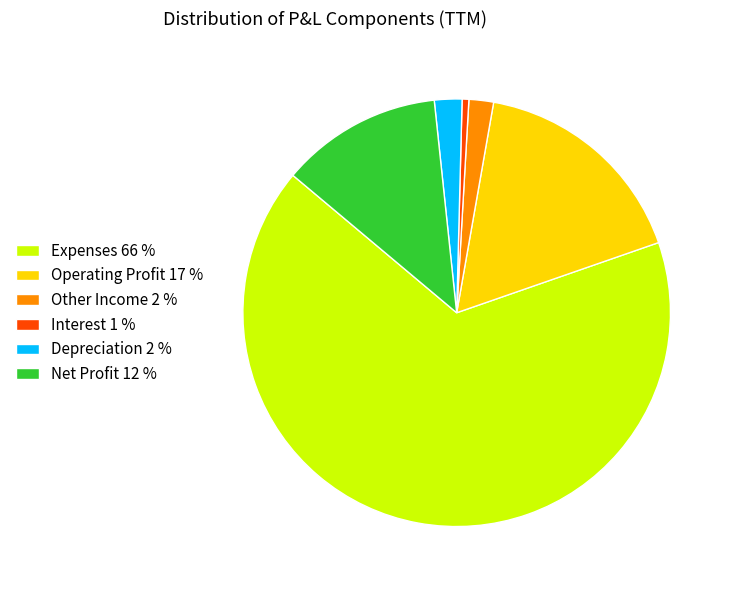

Is there any slice that represents more than half of the pie?

Yes